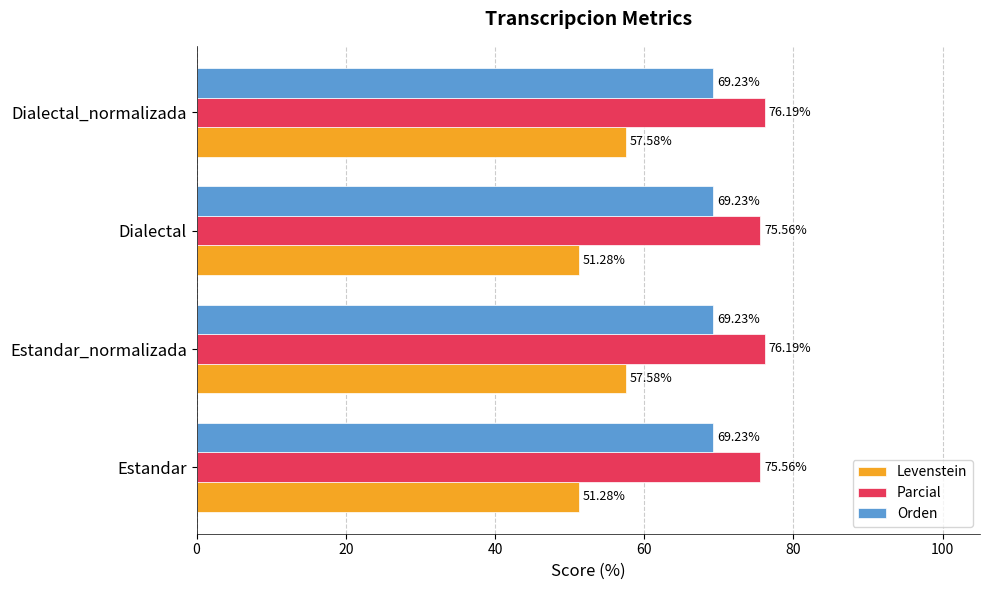

What is the sum of all Parcial values?

303.5